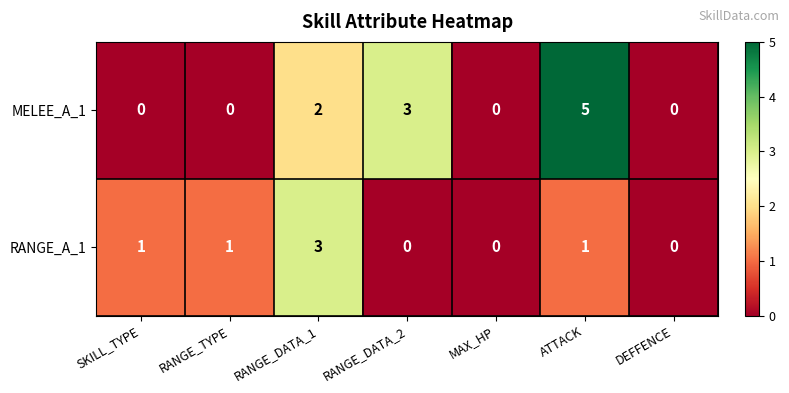

Count the RANGE_A_1 values in the range 0 to 1.

6